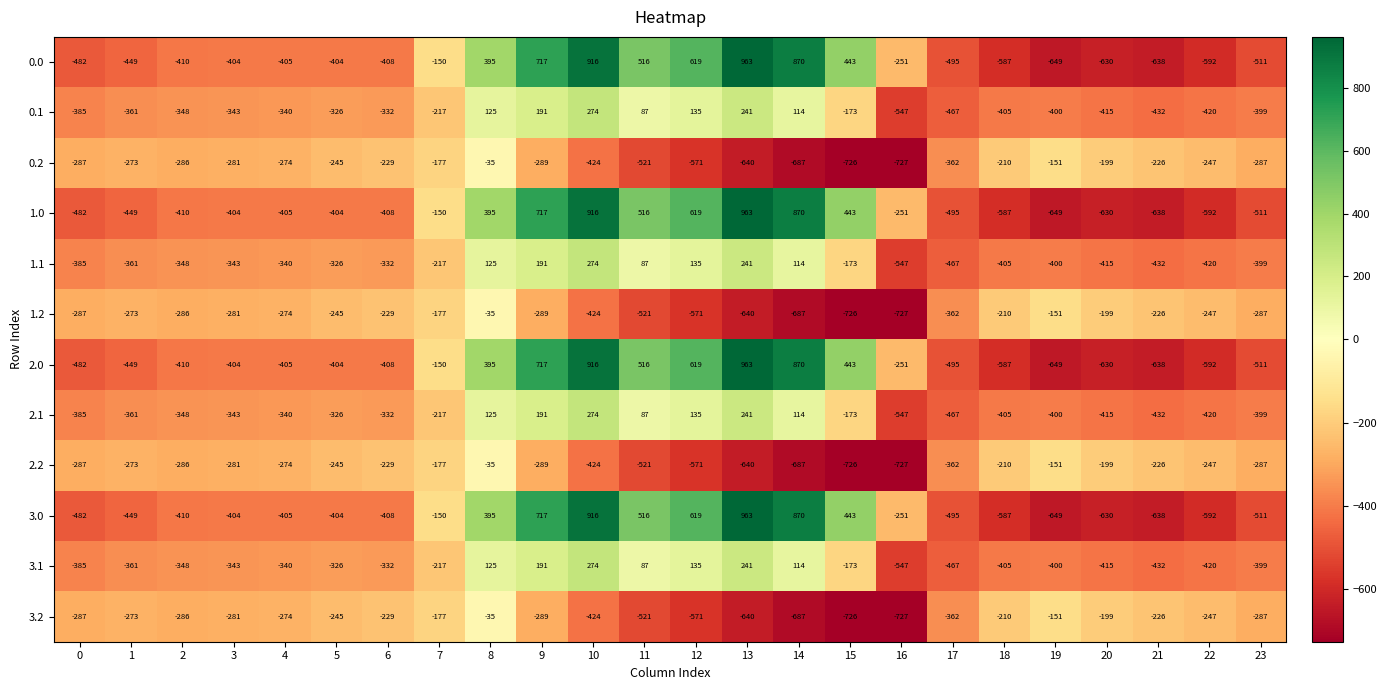

The value of 1.2 at 15 is -726. True or false?

True